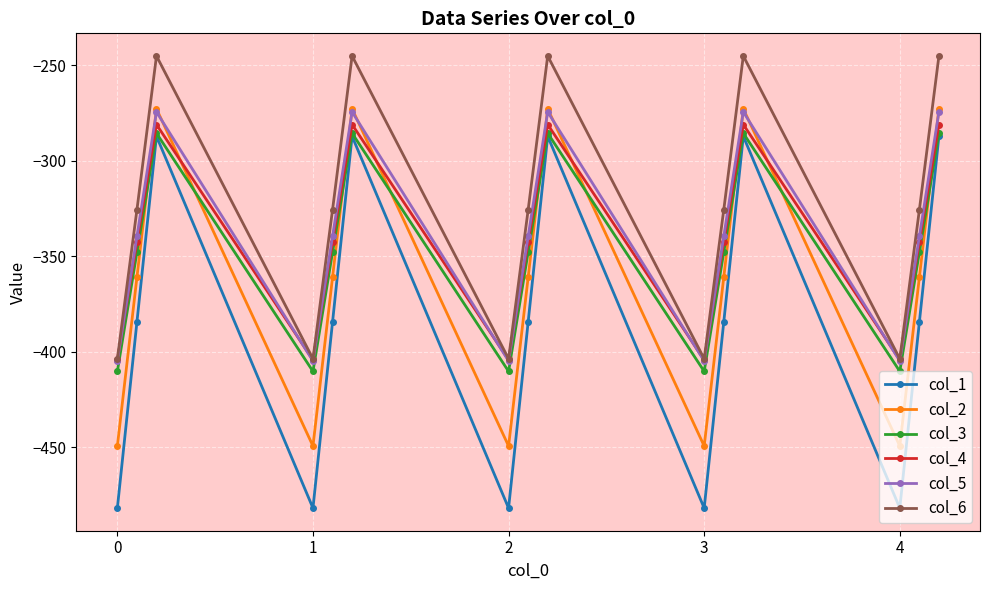

True or false: col_2 and col_4 intersect in this chart.

True